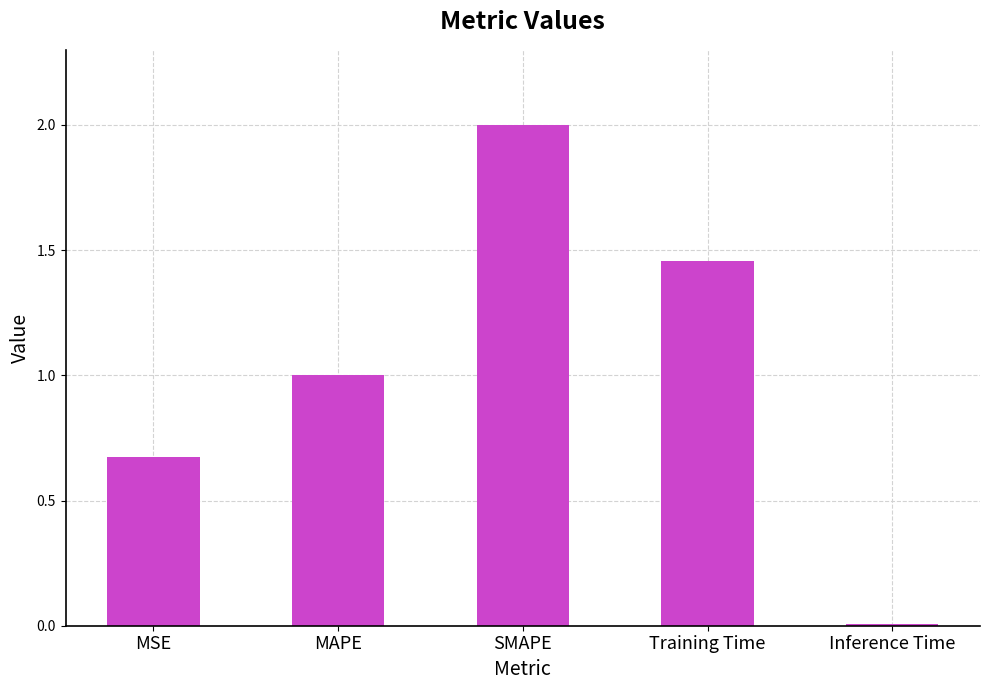

What position from the left is SMAPE?

3